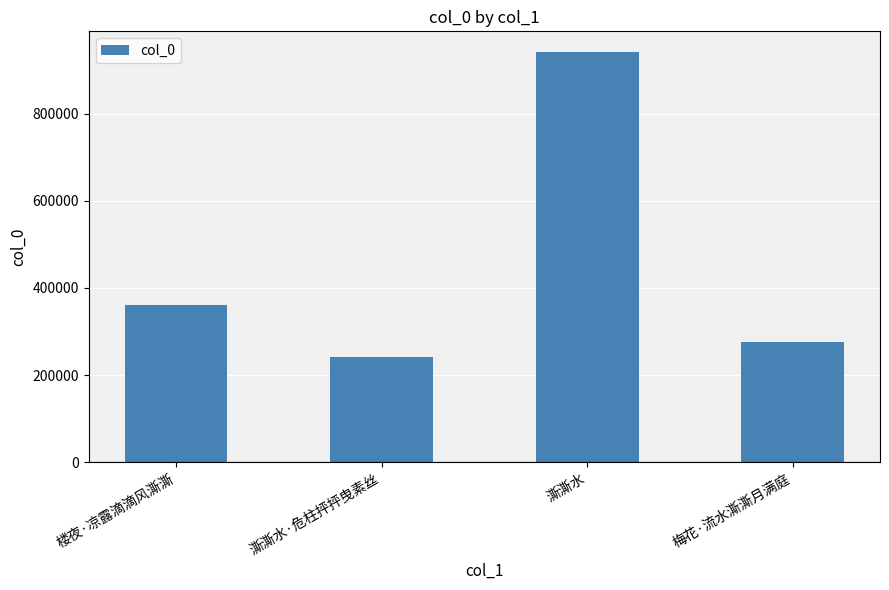

What is the sum of the values at 澌澌水 and 楼夜·凉露滴滴风澌澌?

1301805